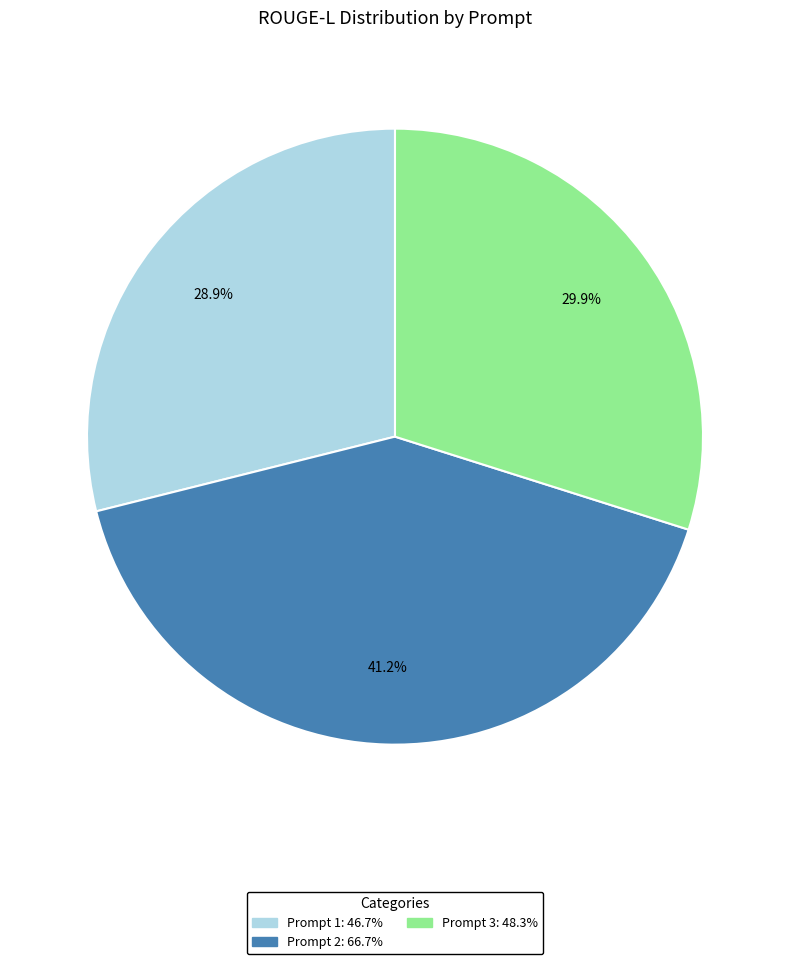

What percentage is the Prompt 1 slice, to the nearest percent?

29%